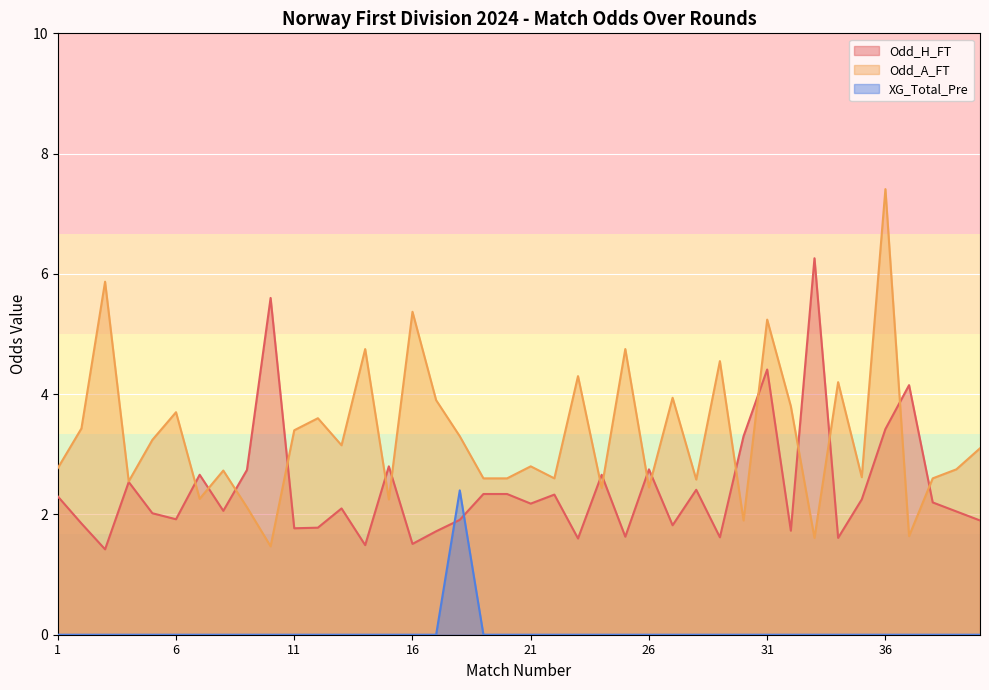

Where is the first local minimum for Odd_A_FT?

4